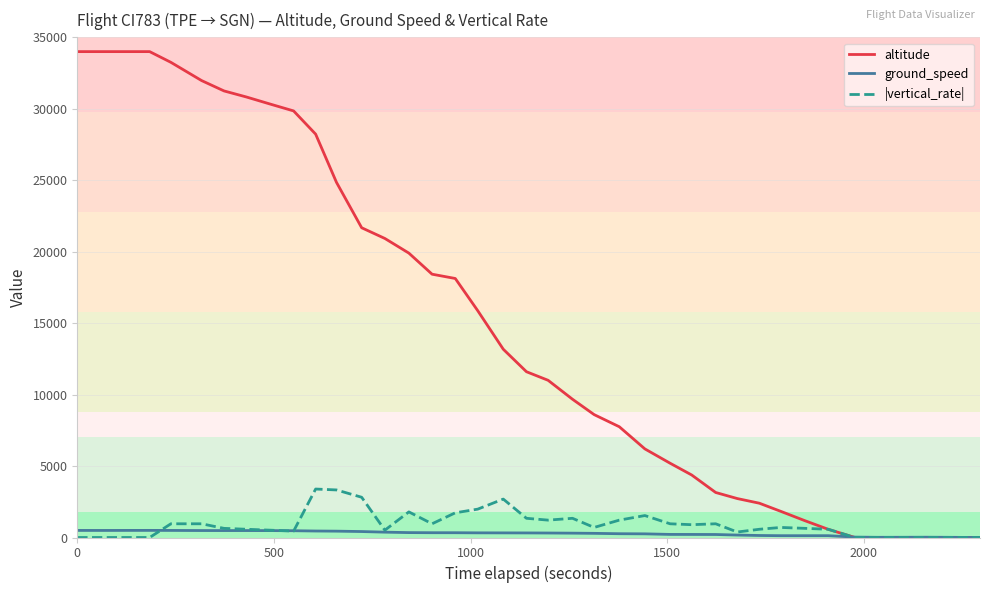

Which series has the largest total across all categories?

altitude